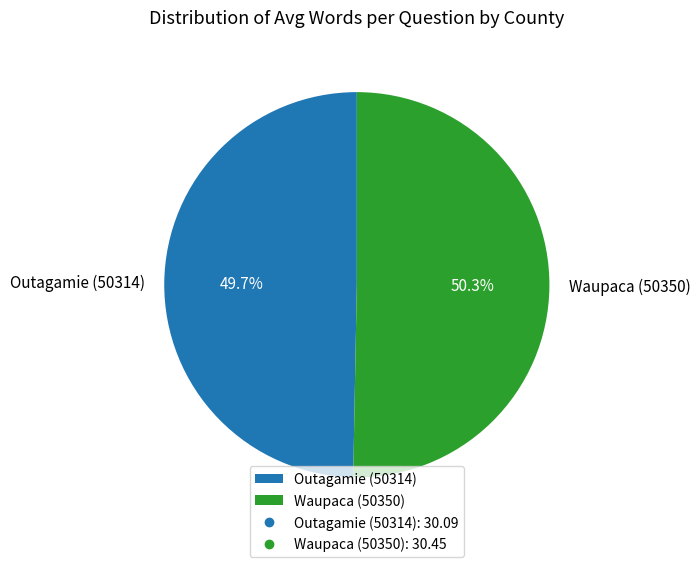

To the nearest percent, what is the difference between the Waupaca (50350) and Outagamie (50314) slice percentages?

1%